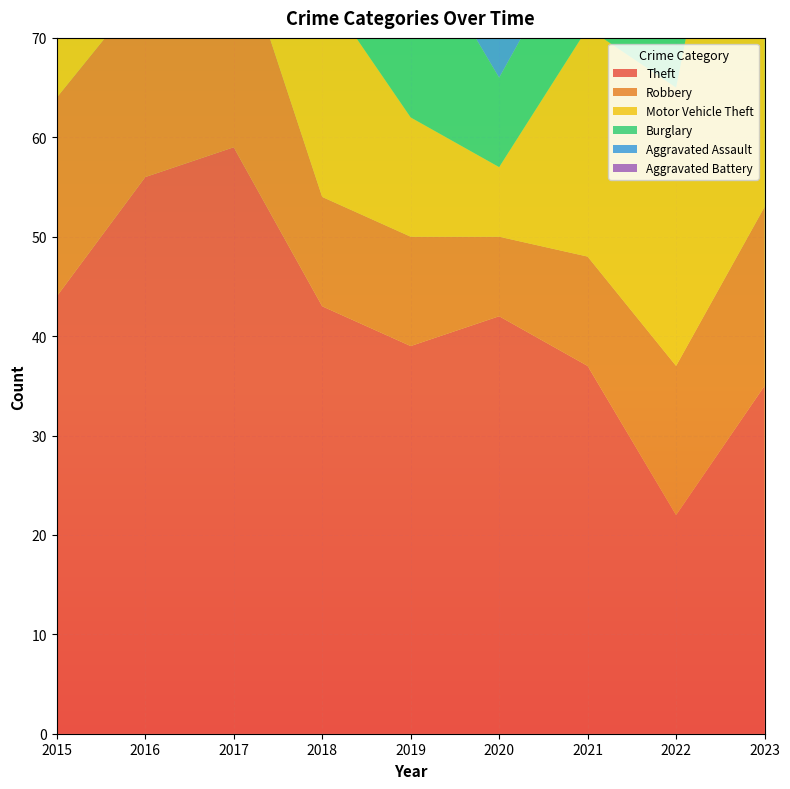

Reading right to left, extract all data points from this chart.

Theft: 2023=35	2022=22	2021=37	2020=42	2019=39	2018=43	2017=59	2016=56	2015=44
Robbery: 2023=18	2022=15	2021=11	2020=8	2019=11	2018=11	2017=22	2016=19	2015=20
Motor Vehicle Theft: 2023=57	2022=28	2021=23	2020=7	2019=12	2018=21	2017=9	2016=19	2015=6
Burglary: 2023=5	2022=7	2021=11	2020=9	2019=19	2018=16	2017=13	2016=12	2015=14
Aggravated Assault: 2023=15	2022=13	2021=12	2020=8	2019=12	2018=14	2017=15	2016=7	2015=6
Aggravated Battery: 2023=17	2022=12	2021=19	2020=7	2019=16	2018=12	2017=14	2016=13	2015=10